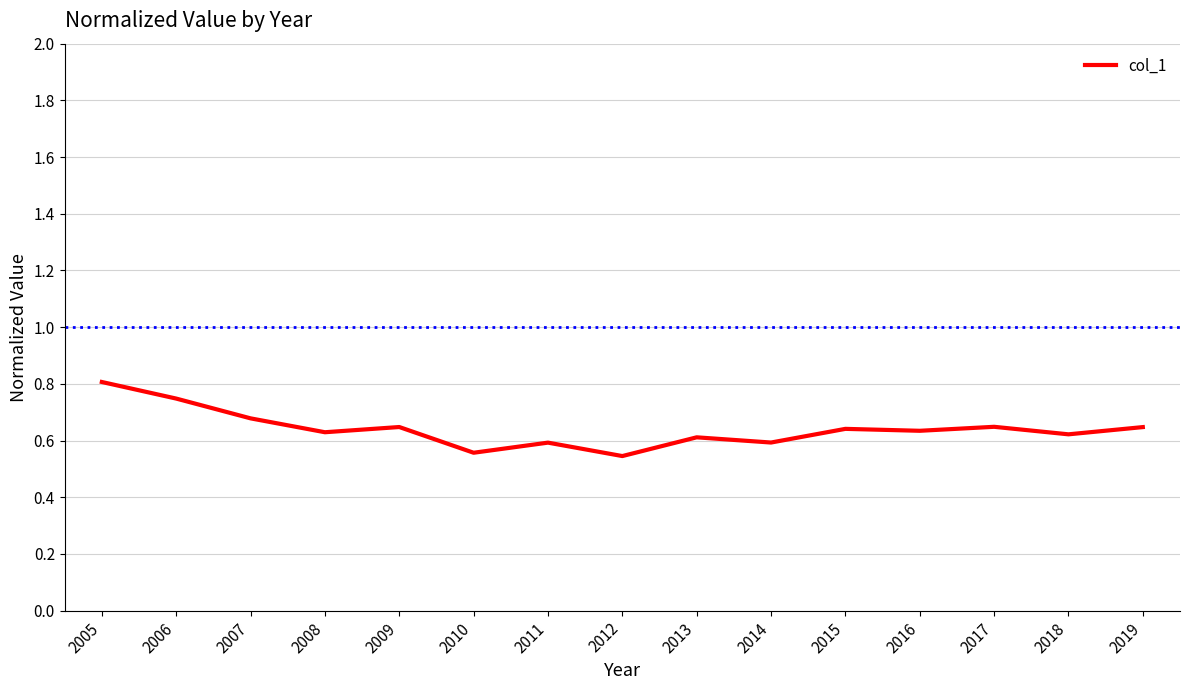

True or false: the data shows 0.7 at 2010.

False